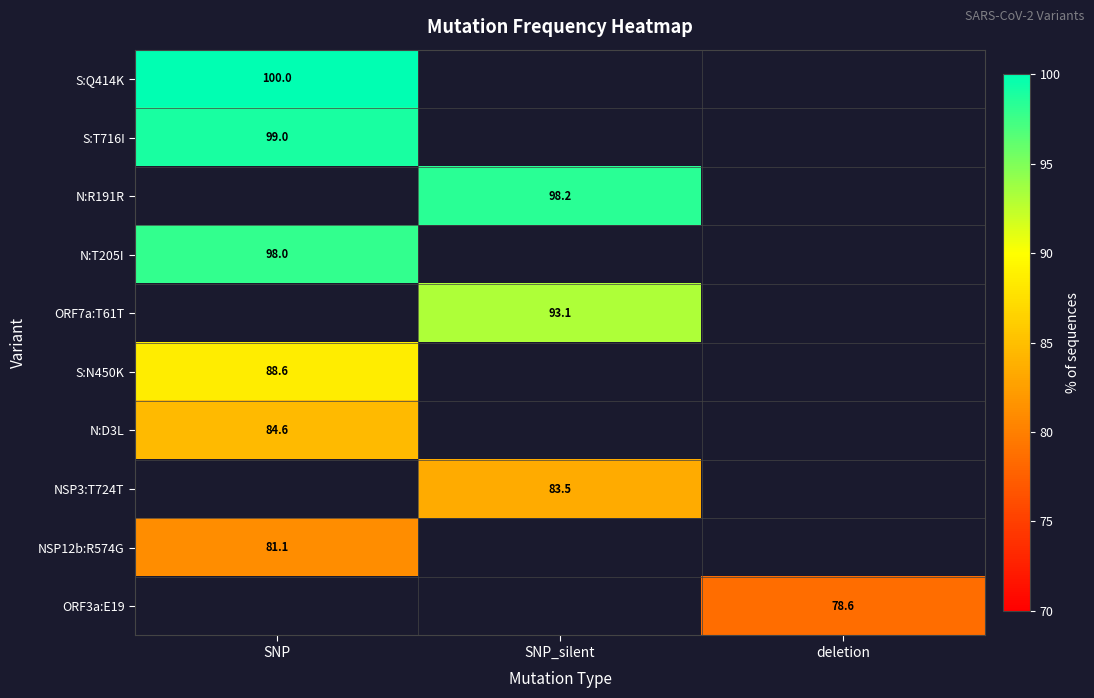

Is the value of S:Q414K at SNP greater than the value of N:T205I at SNP?

Yes